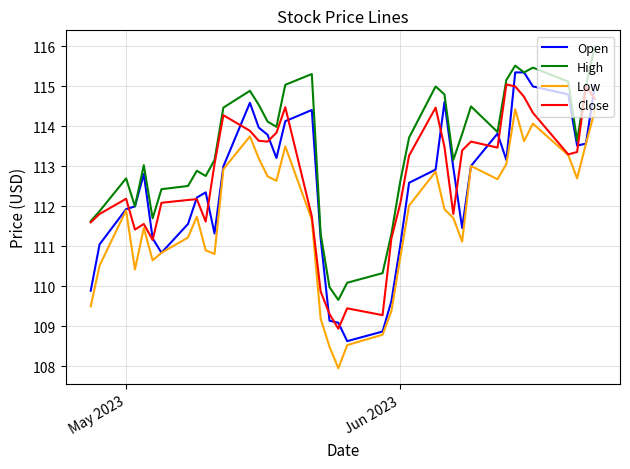

True or false: High and Low intersect in this chart.

False